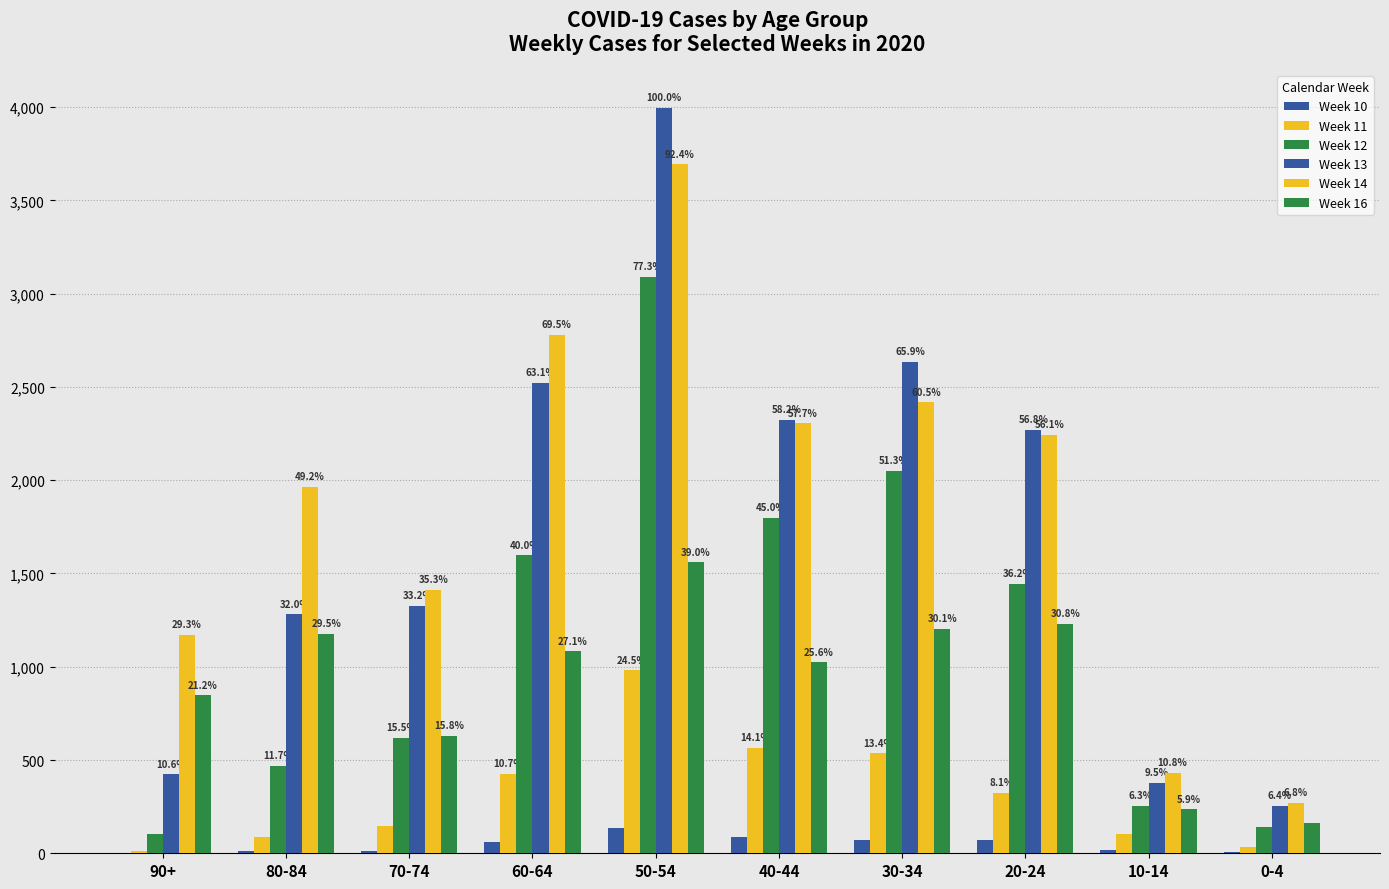

The Week 14 series shows 777 at 60-64. True or false?

False